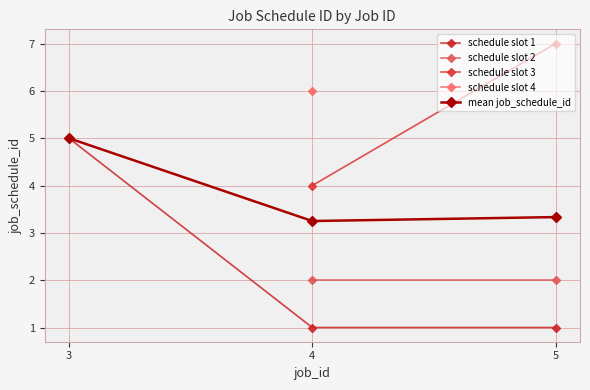

What is the greatest value displayed?

7